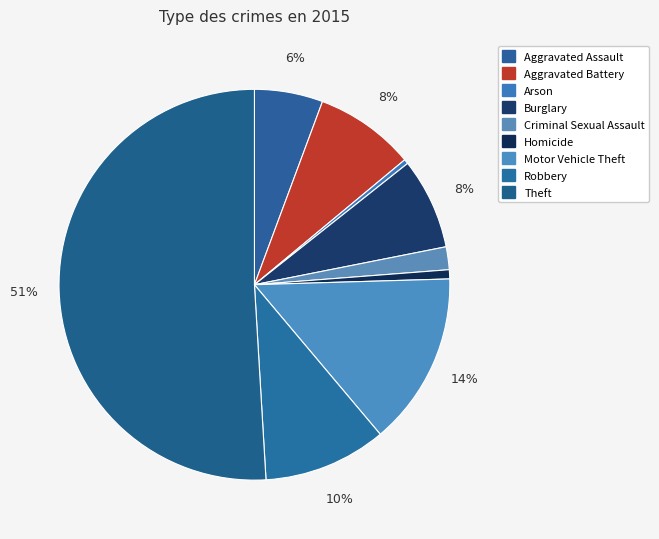

What is the ratio of the value at Aggravated Battery to the value at Criminal Sexual Assault?

4.4